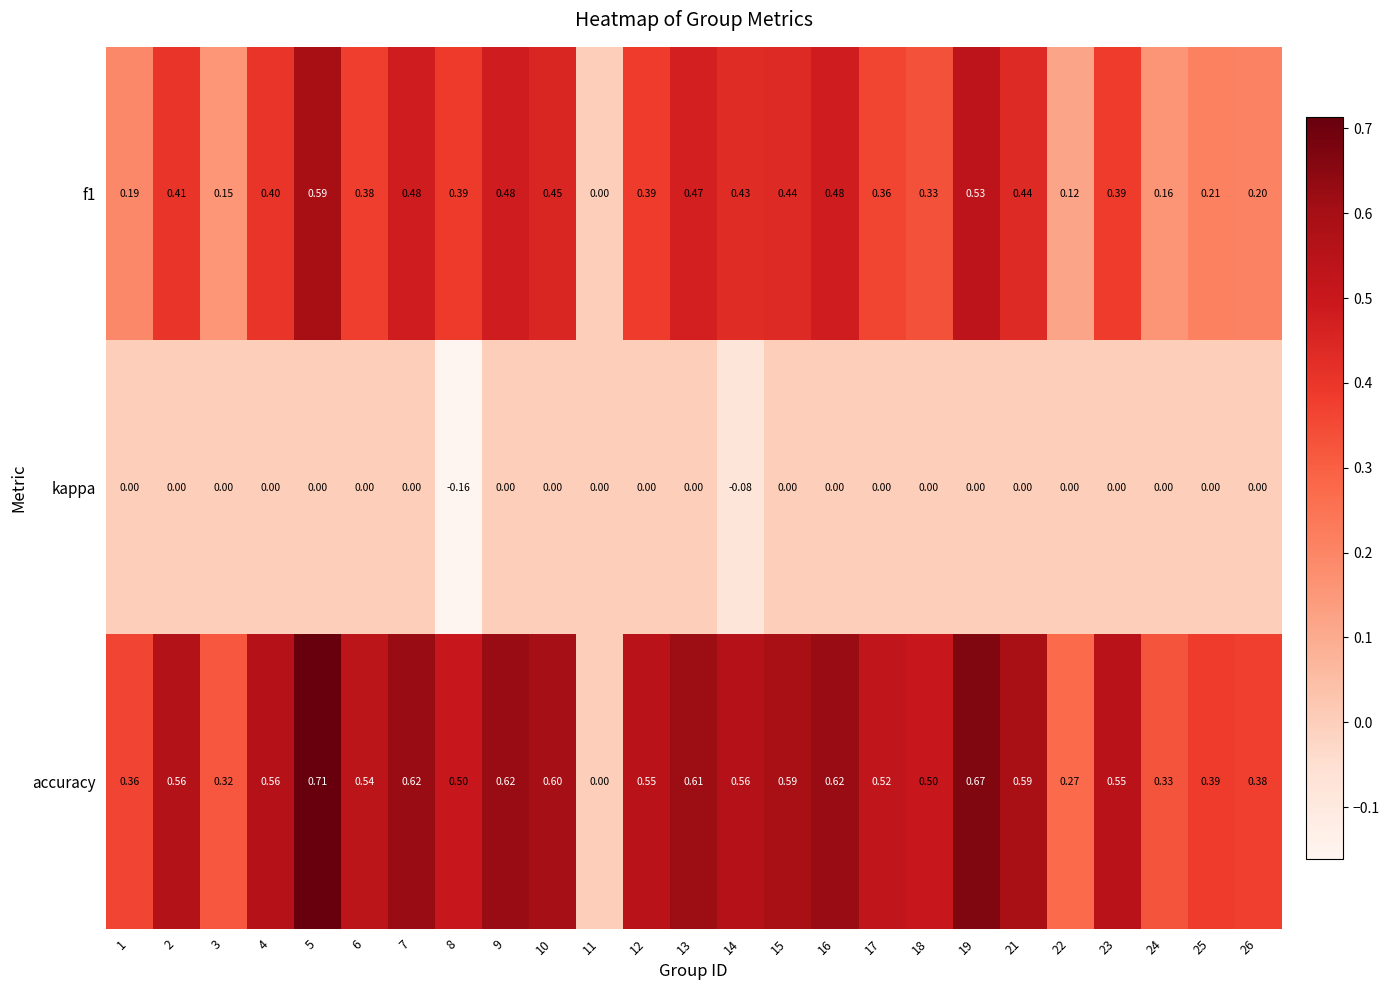

How many data points does each series have?

25